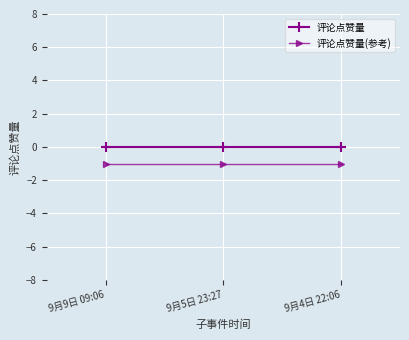

What is the minimum value shown in the chart?

-1